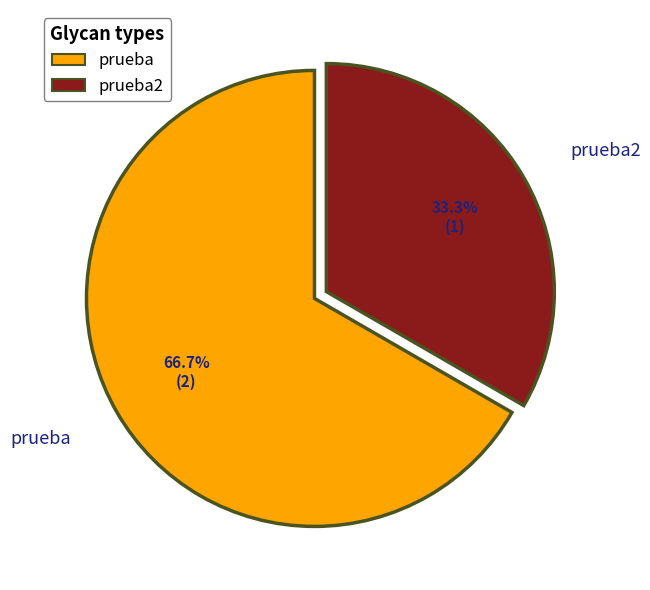

True or false: prueba2 accounts for 22% of the total.

False